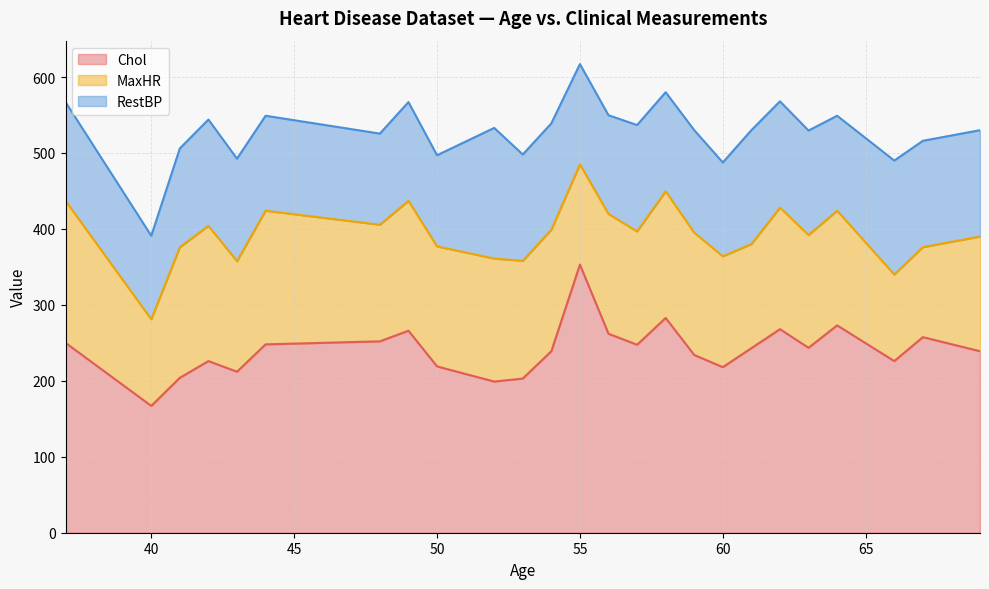

What is the approximate value of RestBP at 62, to the nearest 10?

140